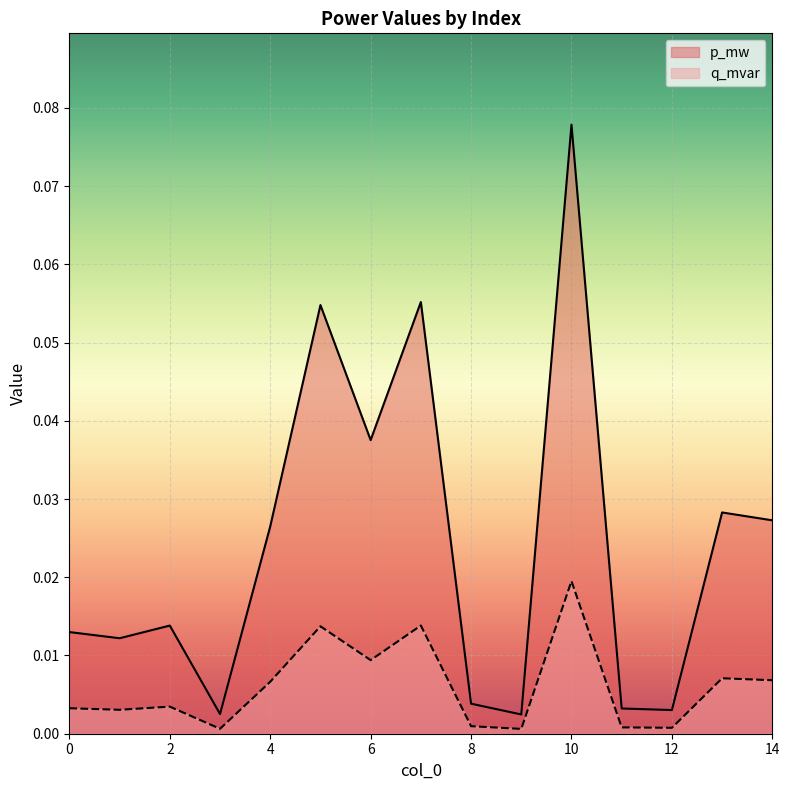

True or false: q_mvar and p_mw cross at least once.

False